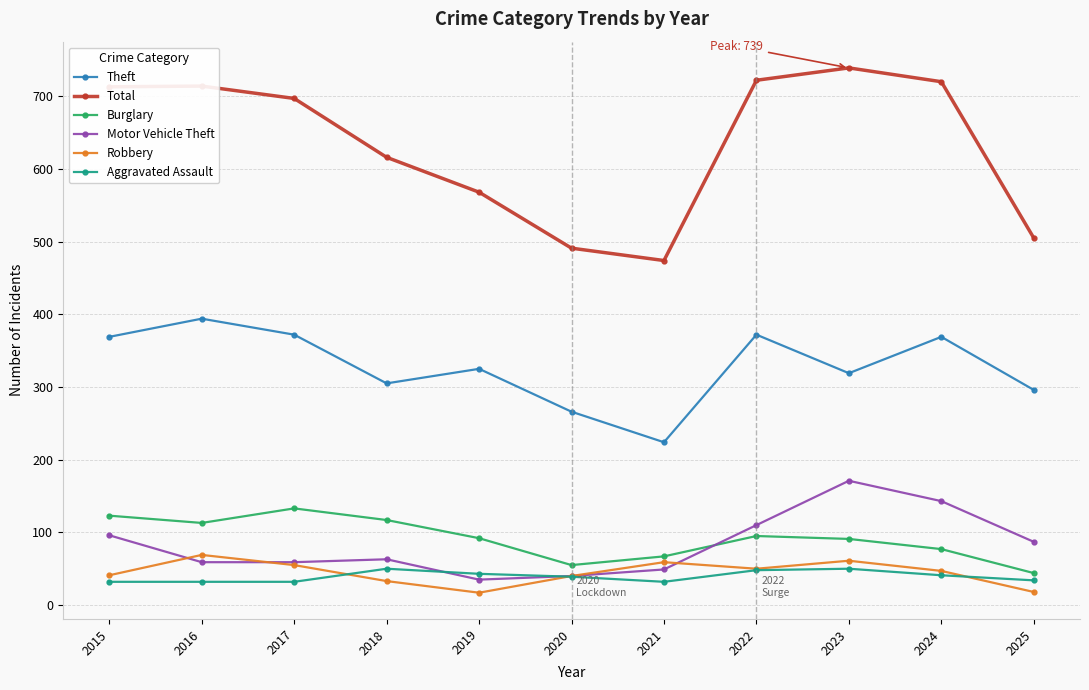

Where is Total nearest to the value 606?

2018